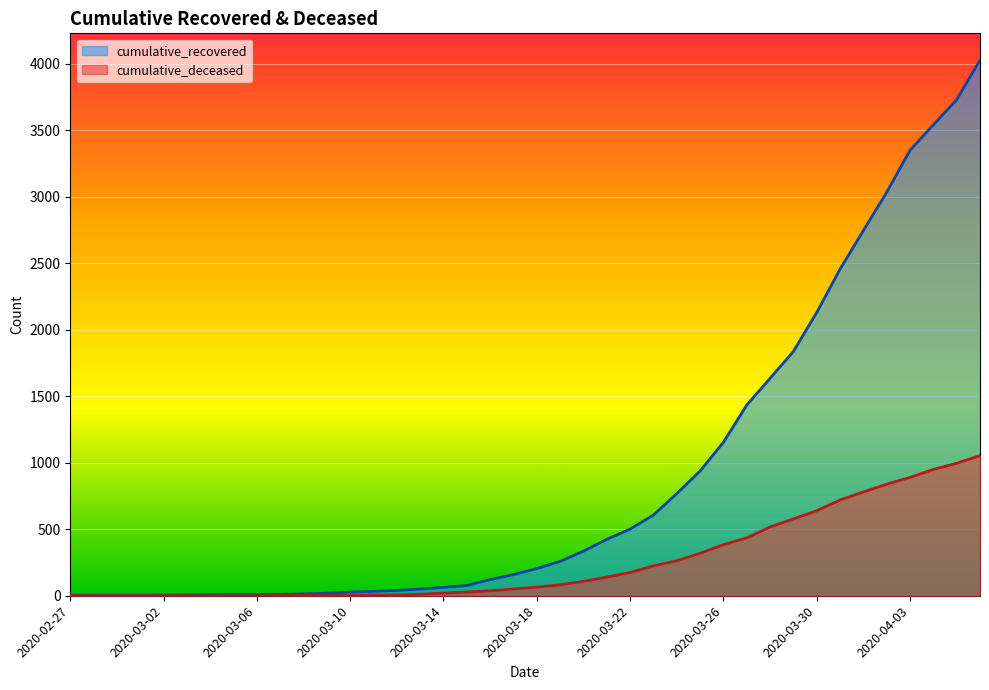

At which category is the sum across all series the highest?

2020-04-06